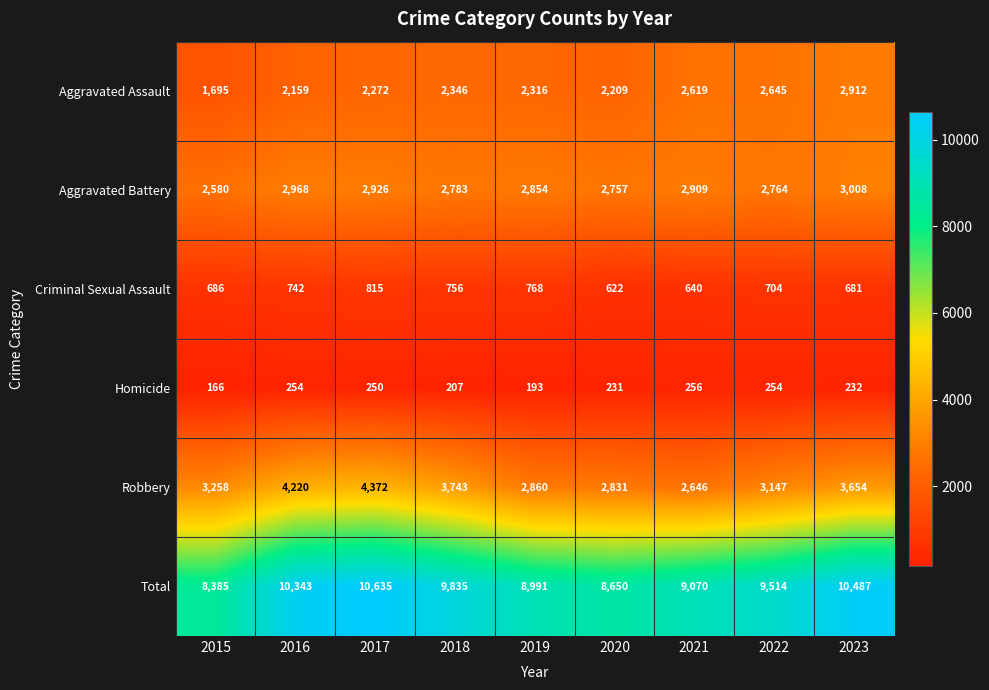

At how many categories does at least one series exceed 10222?

3